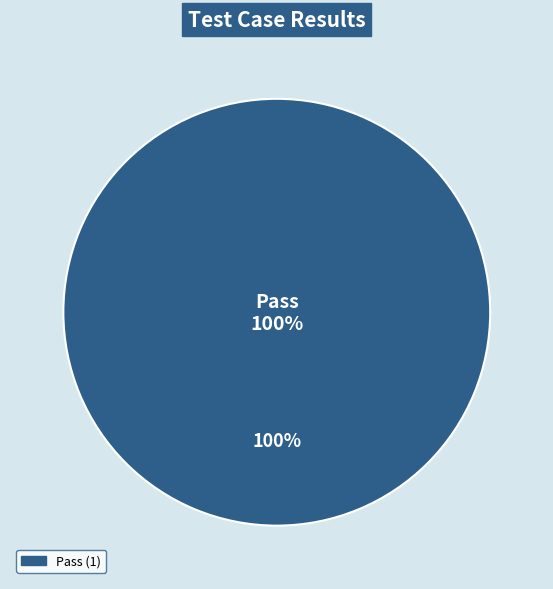

Which category has the biggest portion of the pie?

Pass